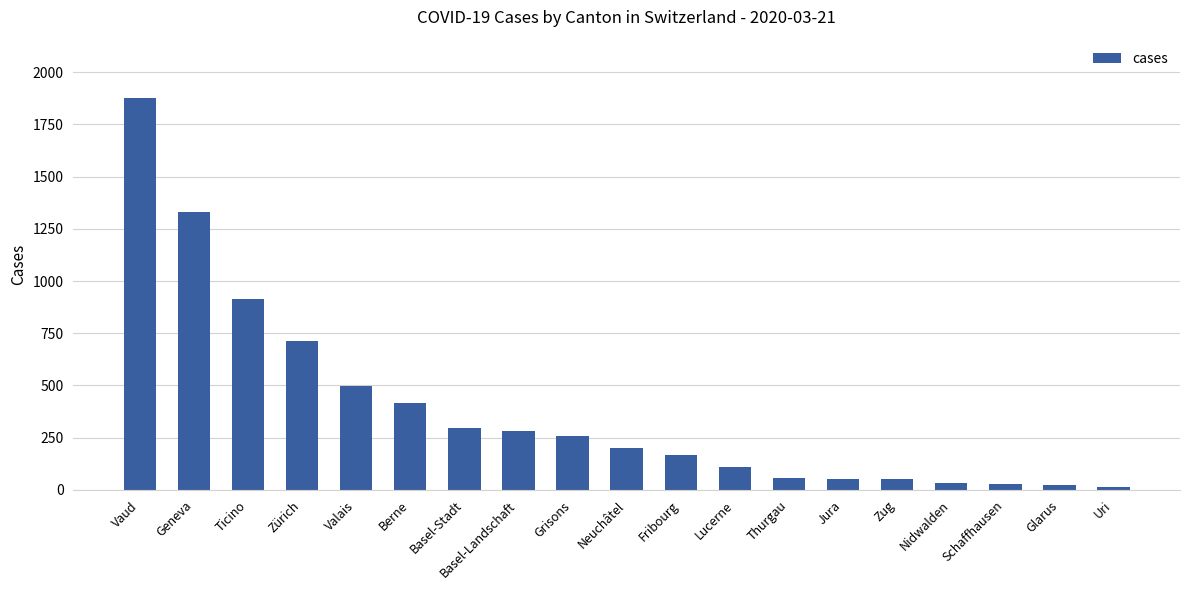

What is the sum of all values?

7323